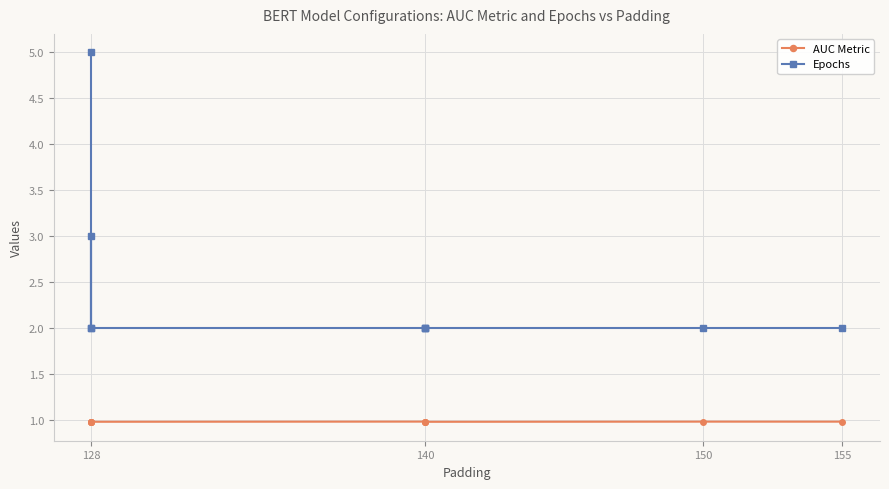

True or false: AUC Metric has more than 0 points higher than both neighbors.

True